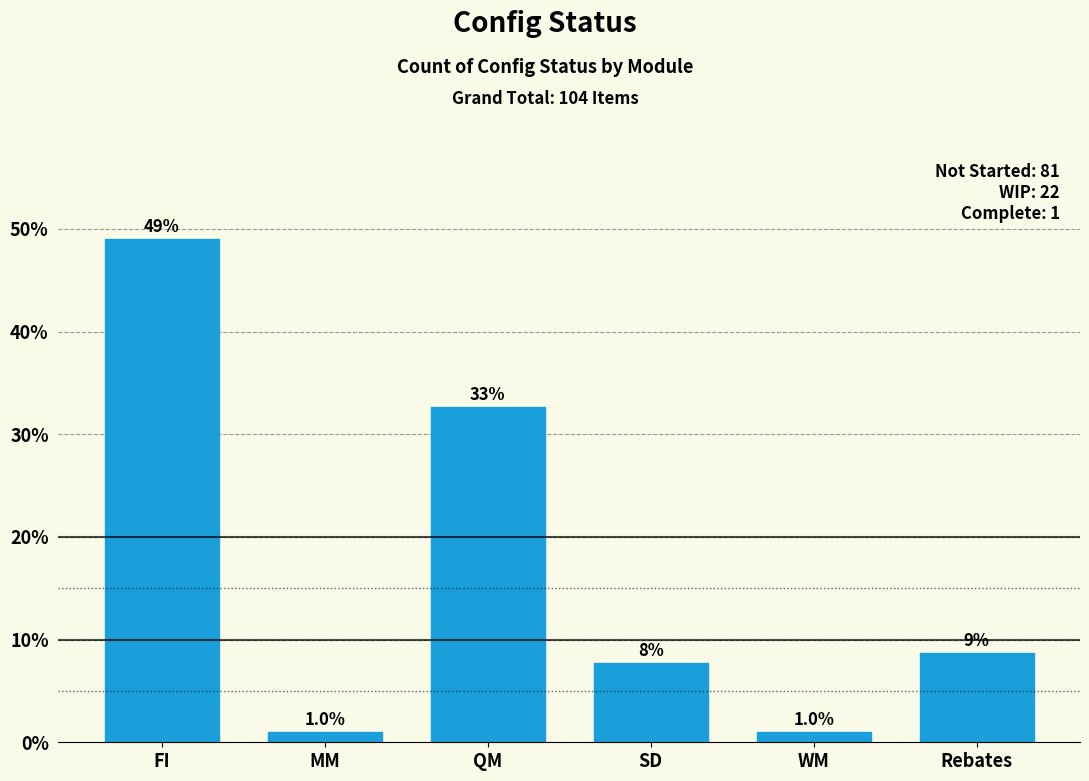

What is the sum of the values at FI and WM?

50.0